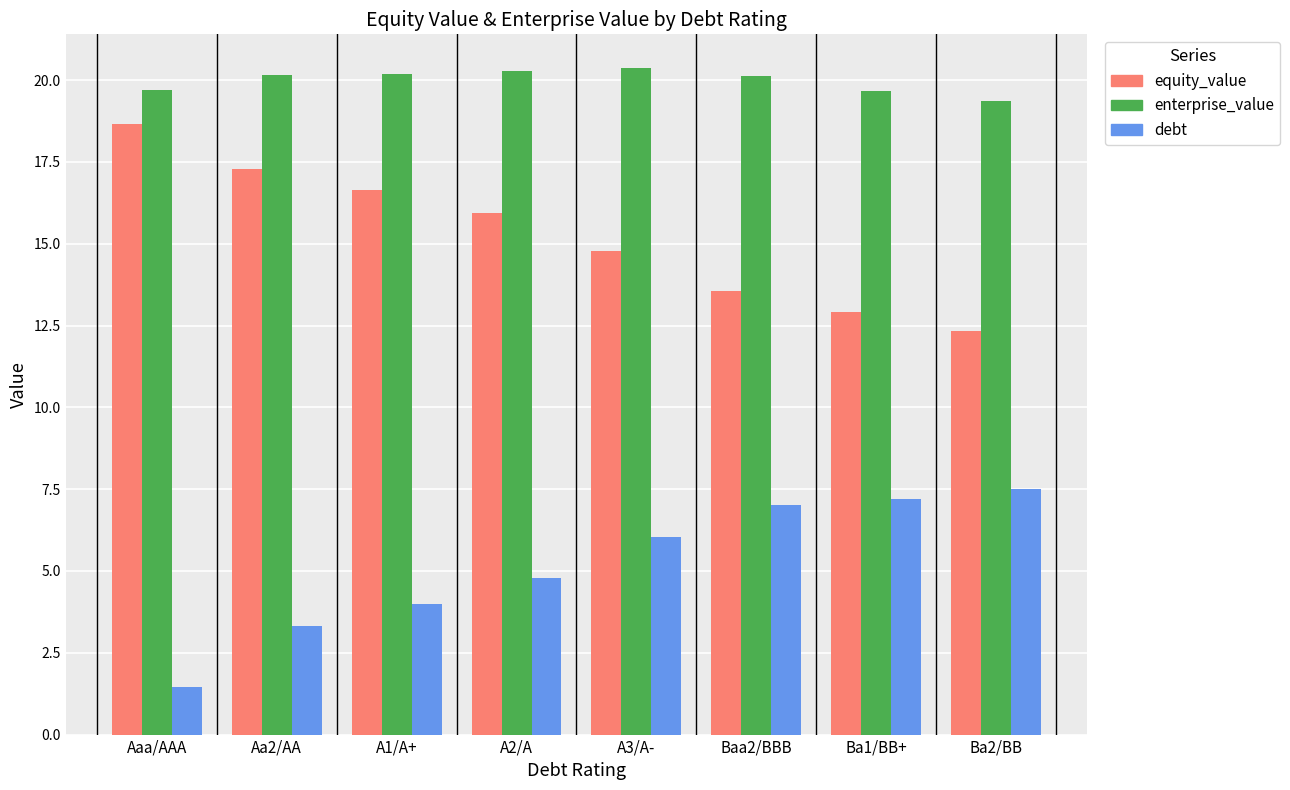

How many groups of bars are there?

8